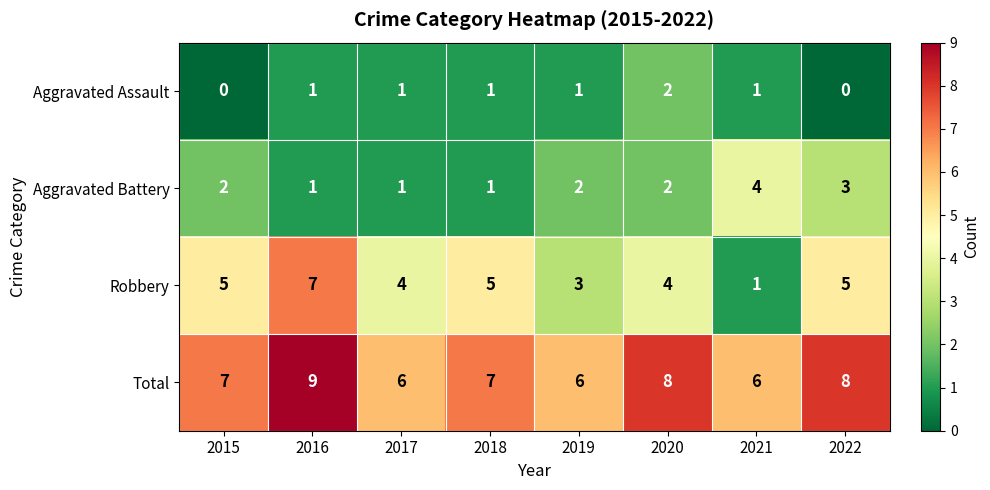

Between 2015 and 2021, which series saw the biggest shift?

Robbery